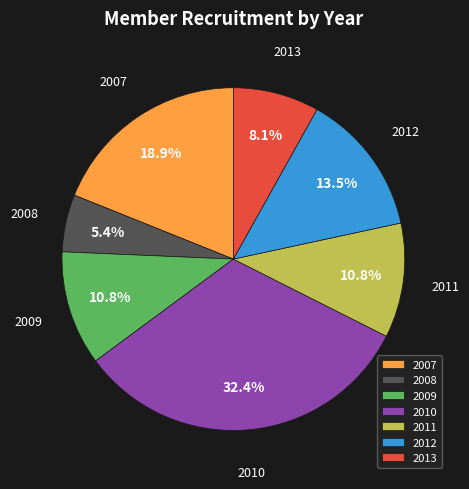

To the nearest percent, what percentage of the pie is 2007?

19%